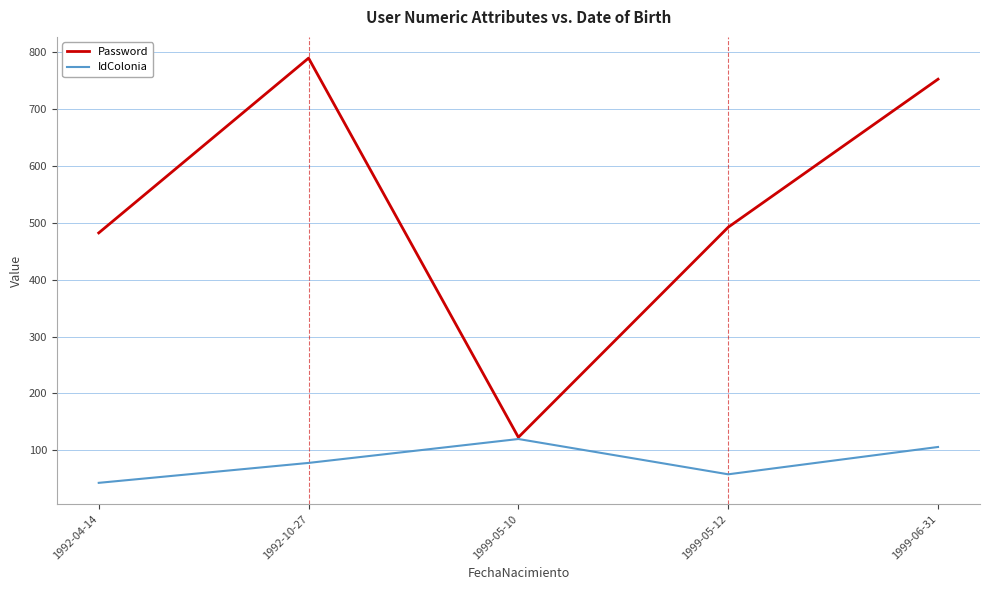

What are all the series names shown in the legend?

Password, IdColonia